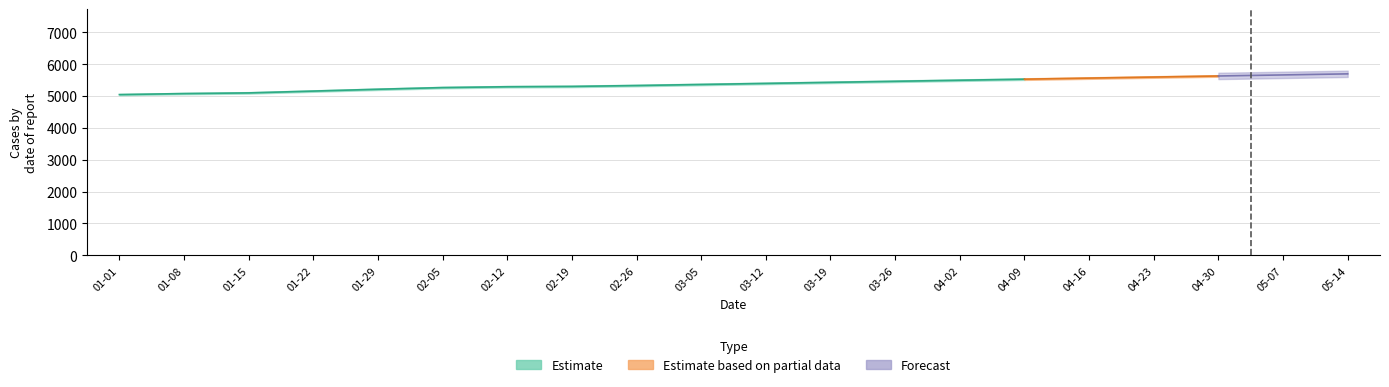

At which category does the chart reach its peak across all series?

01-08